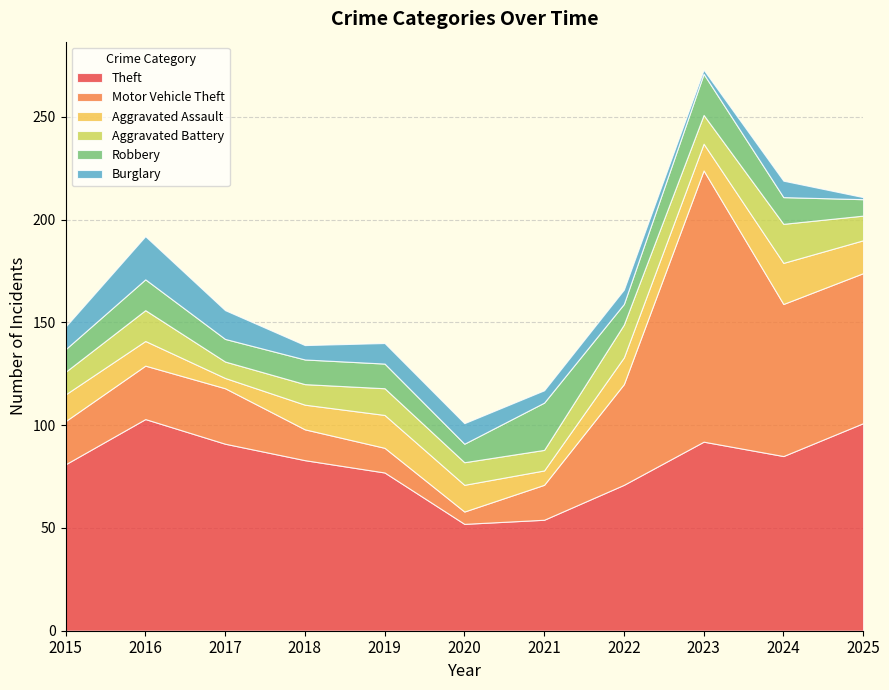

Reading left to right, extract all data points from this chart.

Theft: 2015=81	2016=103	2017=91	2018=83	2019=77	2020=52	2021=54	2022=71	2023=92	2024=85	2025=101
Motor Vehicle Theft: 2015=21	2016=26	2017=27	2018=15	2019=12	2020=6	2021=17	2022=49	2023=132	2024=74	2025=73
Aggravated Assault: 2015=13	2016=12	2017=5	2018=12	2019=16	2020=13	2021=7	2022=13	2023=13	2024=20	2025=16
Aggravated Battery: 2015=11	2016=15	2017=8	2018=10	2019=13	2020=11	2021=10	2022=16	2023=14	2024=19	2025=12
Robbery: 2015=11	2016=15	2017=11	2018=12	2019=12	2020=9	2021=23	2022=10	2023=20	2024=13	2025=8
Burglary: 2015=11	2016=21	2017=14	2018=7	2019=10	2020=10	2021=6	2022=7	2023=2	2024=8	2025=1